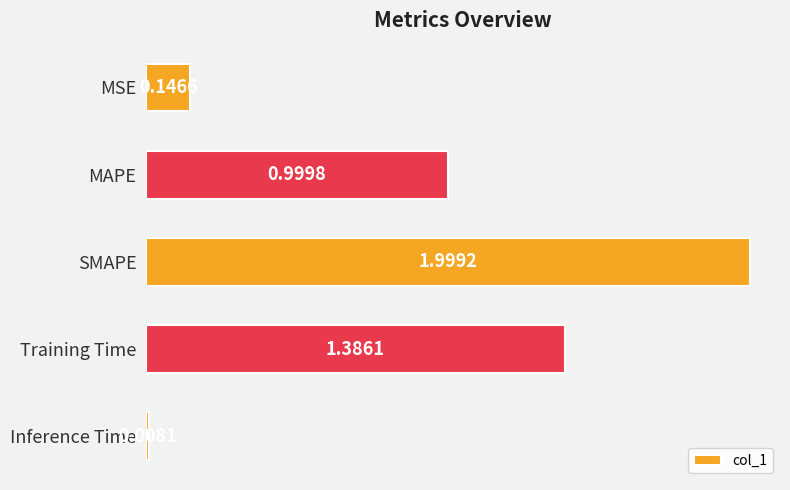

What is the label of the 2nd bar from the top?

MAPE